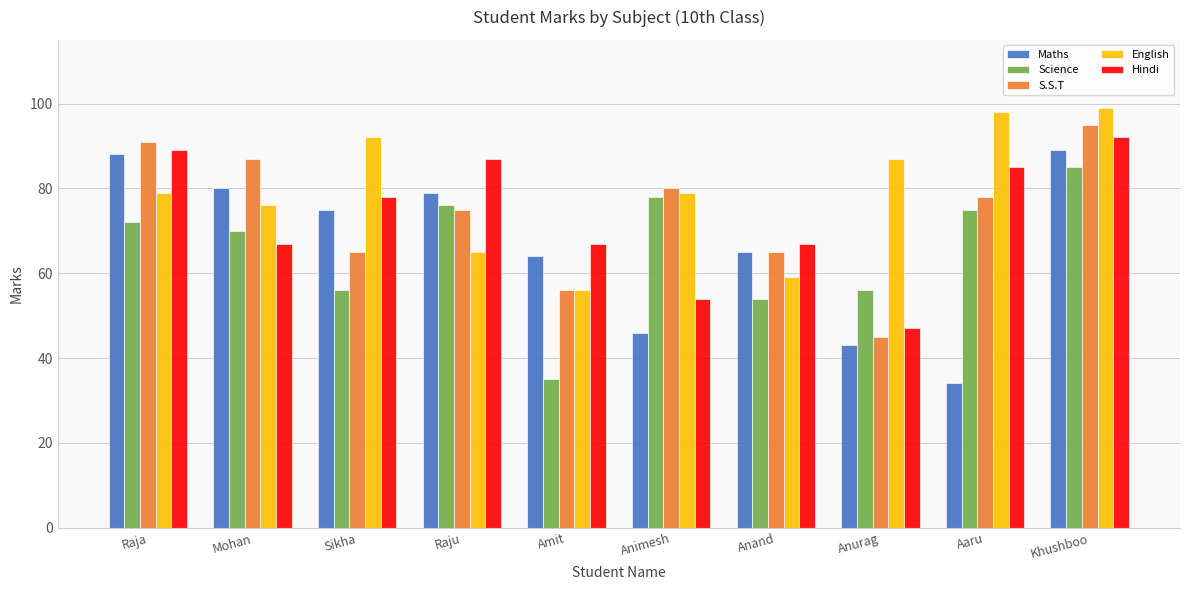

Read the Hindi value at Animesh.

54